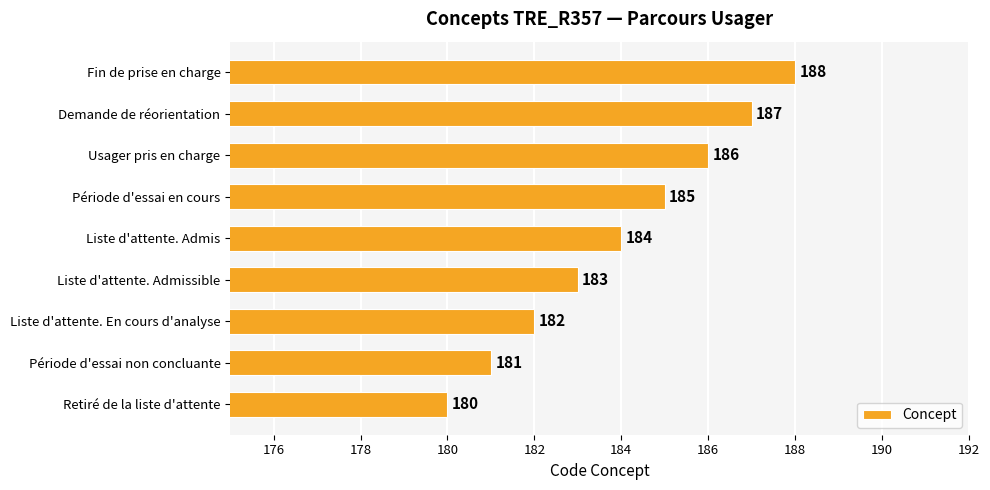

Approximately how many times larger is the value at Demande de réorientation compared to Période d'essai non concluante?

1.0